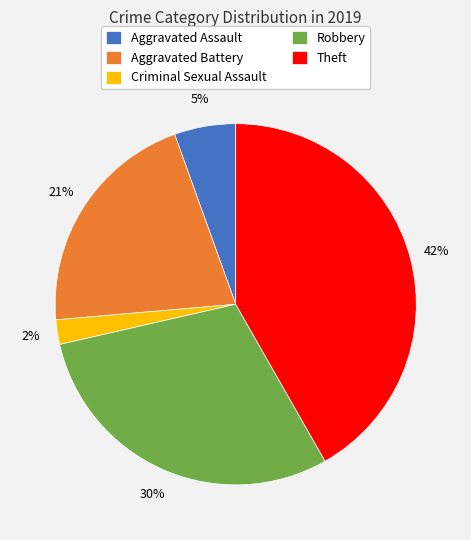

Count the number of slices in the pie.

5